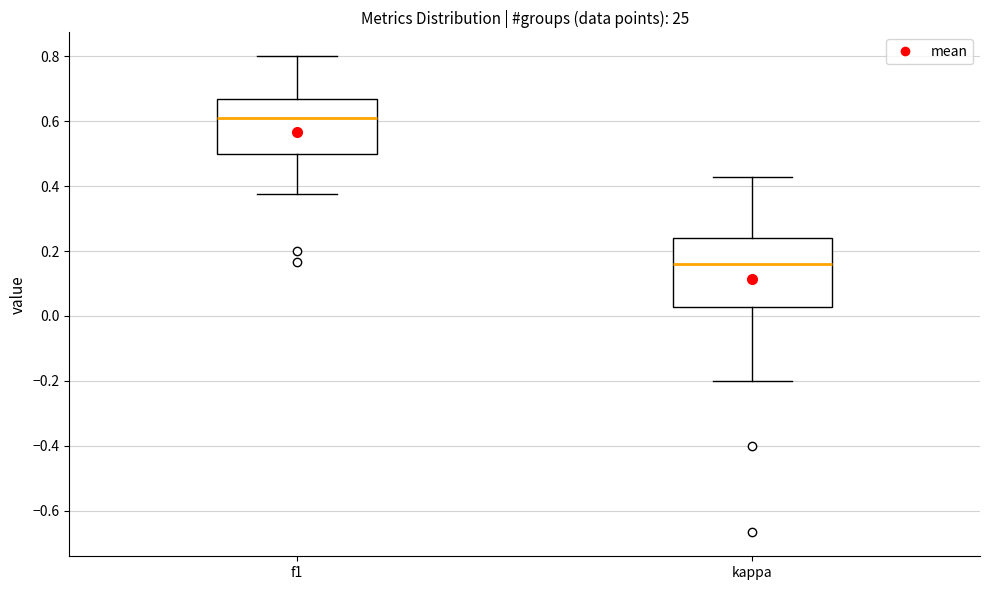

Reading left to right, transcribe this box plot: for each box, give where its median line is, the range the box spans, and where its two whiskers end, as read against the y-axis. The values are not printed on the chart, so give them approximately, as read against the axis.

f1: median 0.62, box 0.50 to 0.66, whiskers 0.38 to 0.80
kappa: median 0.16, box 0.02 to 0.24, whiskers -0.20 to 0.42